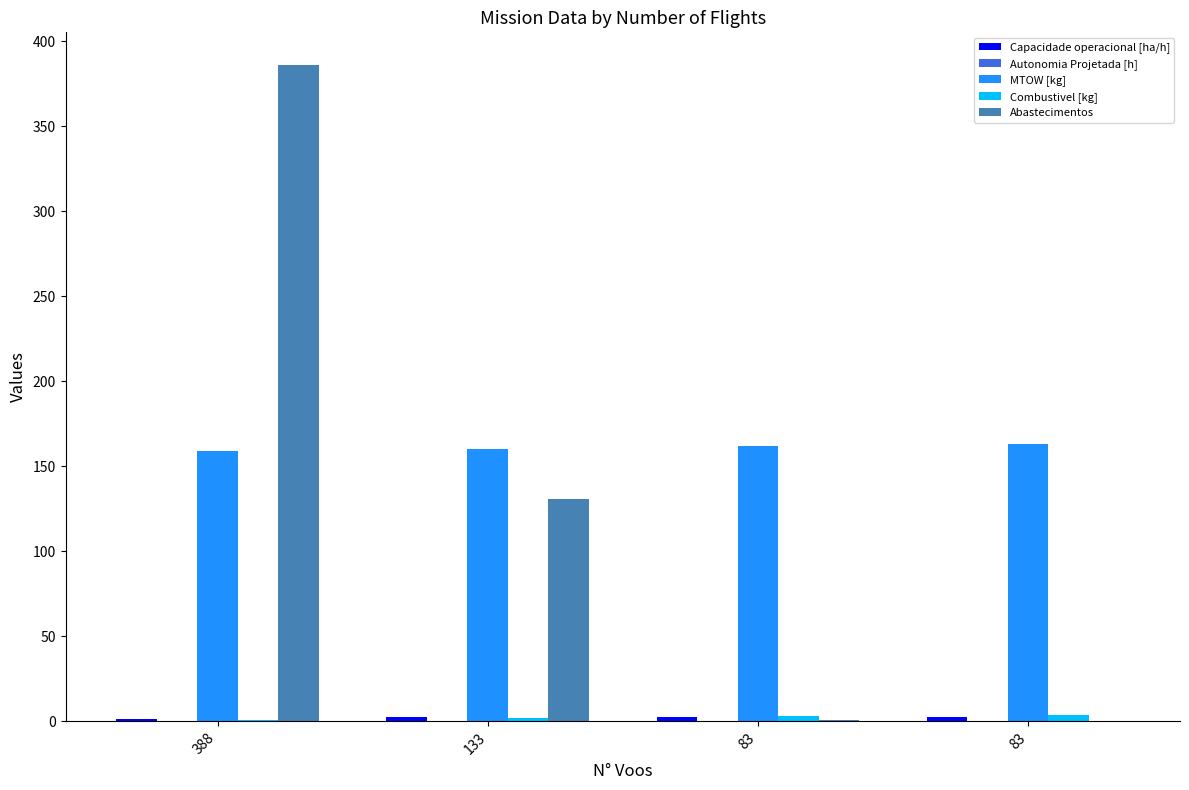

What is the average value of the Combustivel [kg] series?

2.5